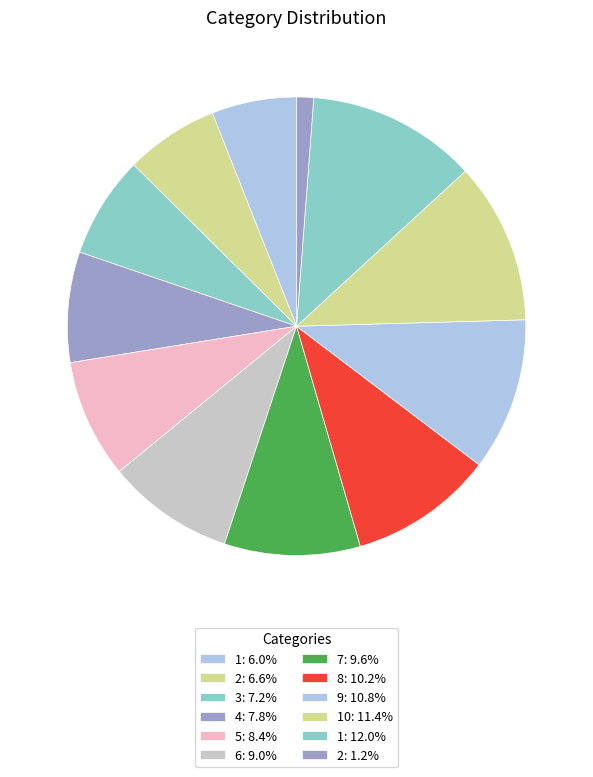

Is there a majority slice in this chart?

No